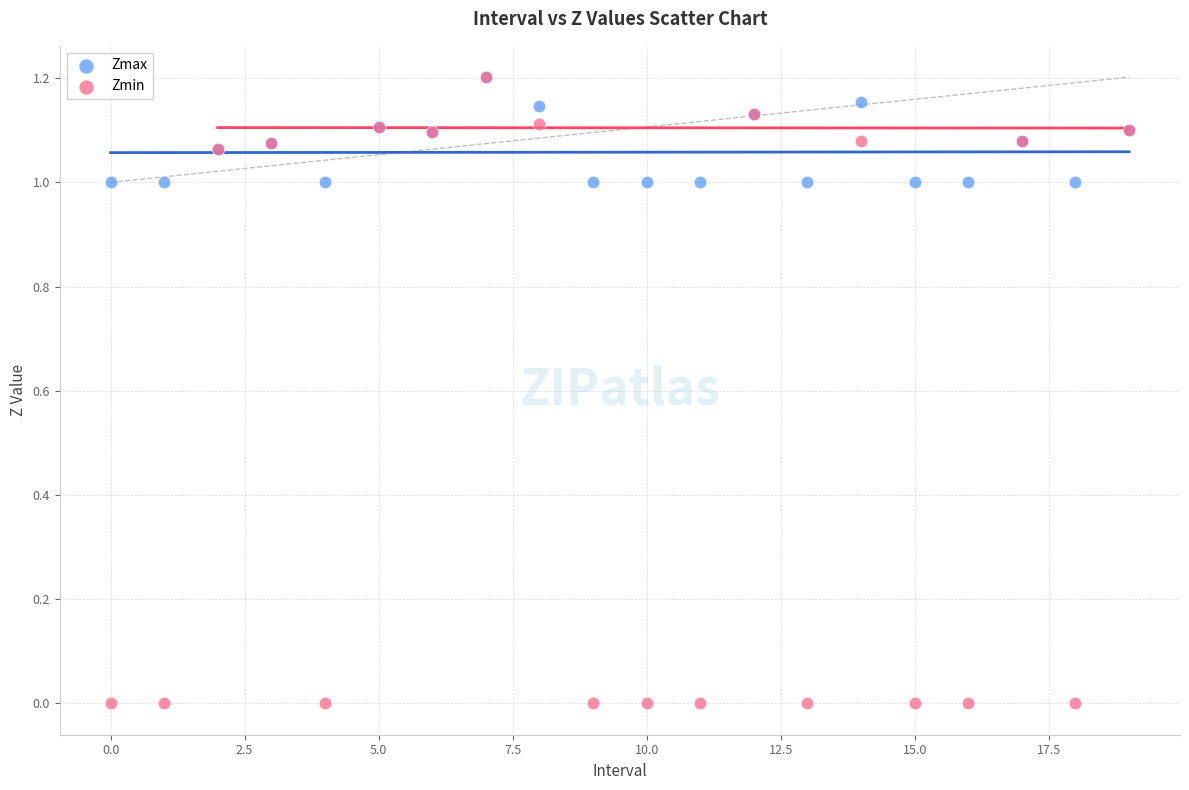

Which series reaches the minimum Y coordinate?

Zmin